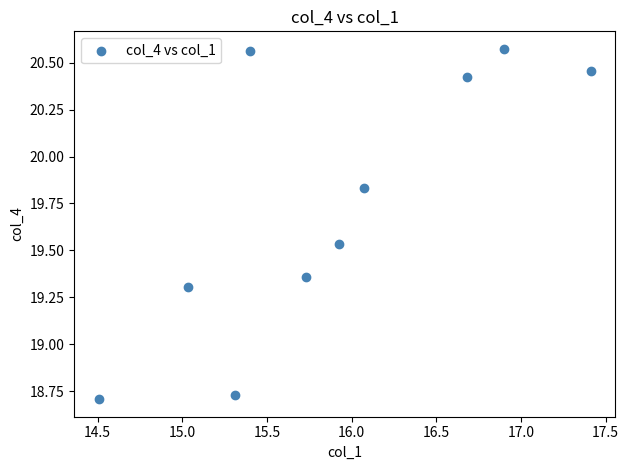

What is the average Y value?

19.7